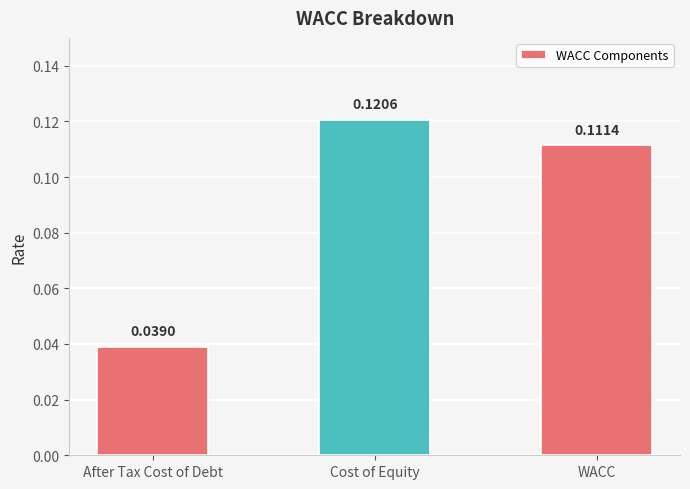

Does the chart contain any negative values?

No